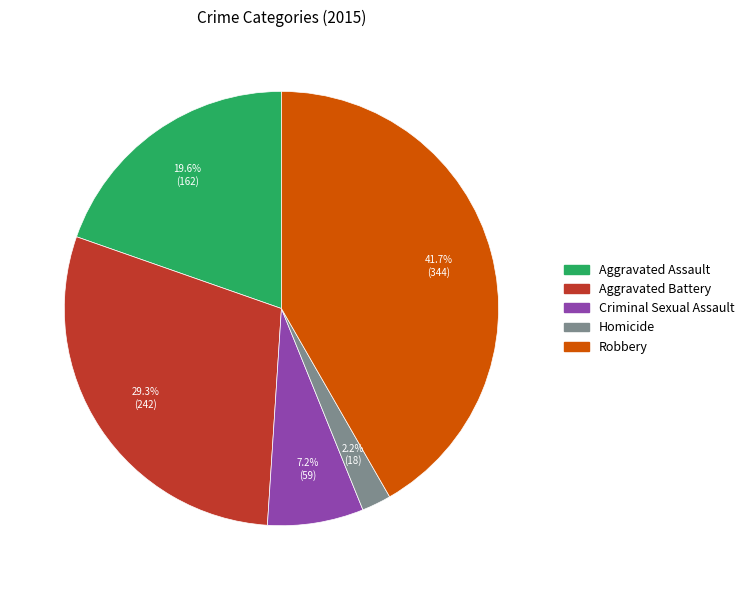

Which category has the smallest portion of the pie?

Homicide